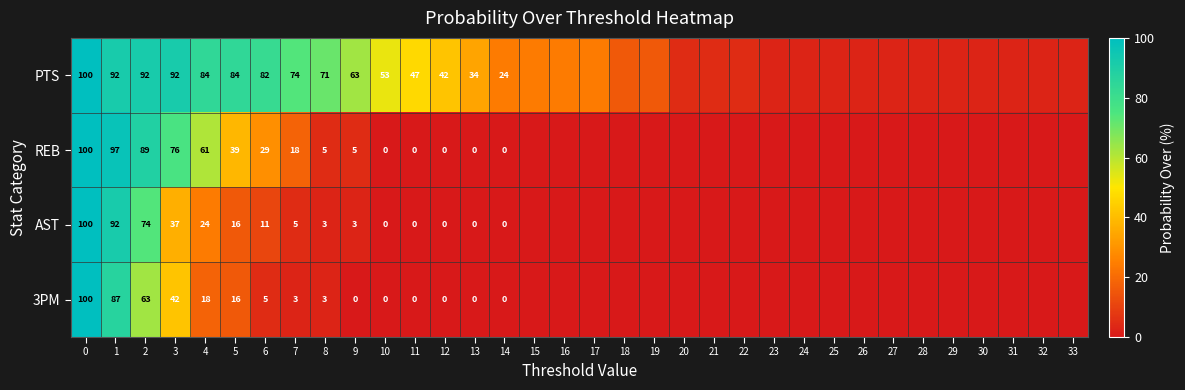

The value of PTS at 2 is 139. True or false?

False